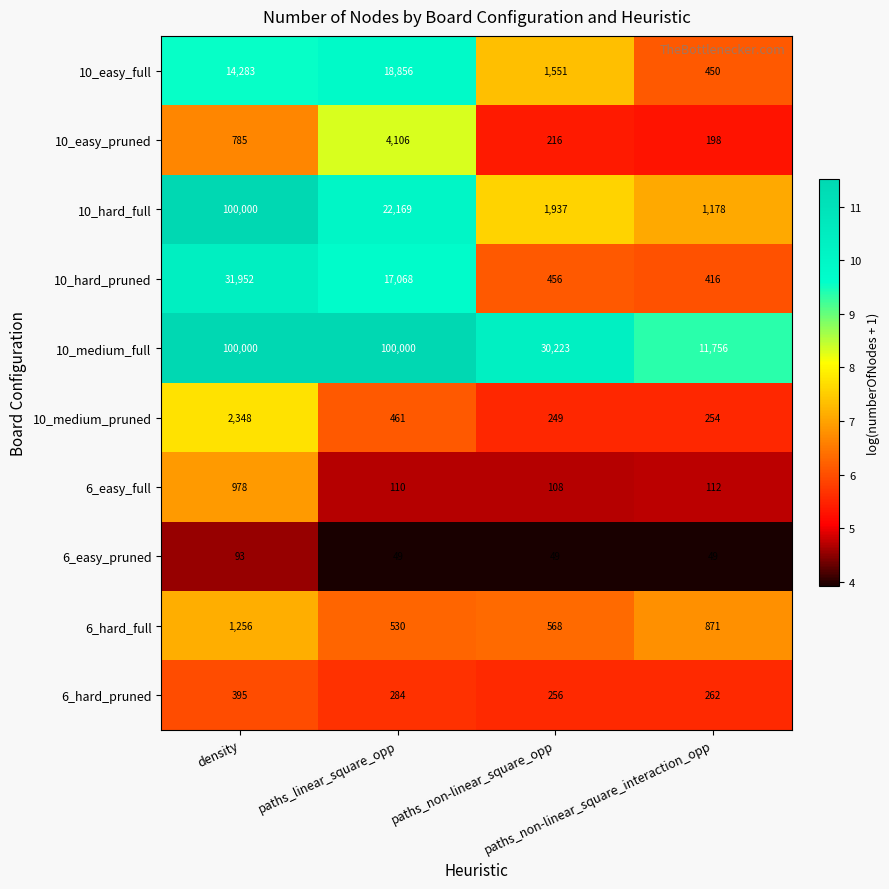

Which series has the widest spread of values?

10_hard_full